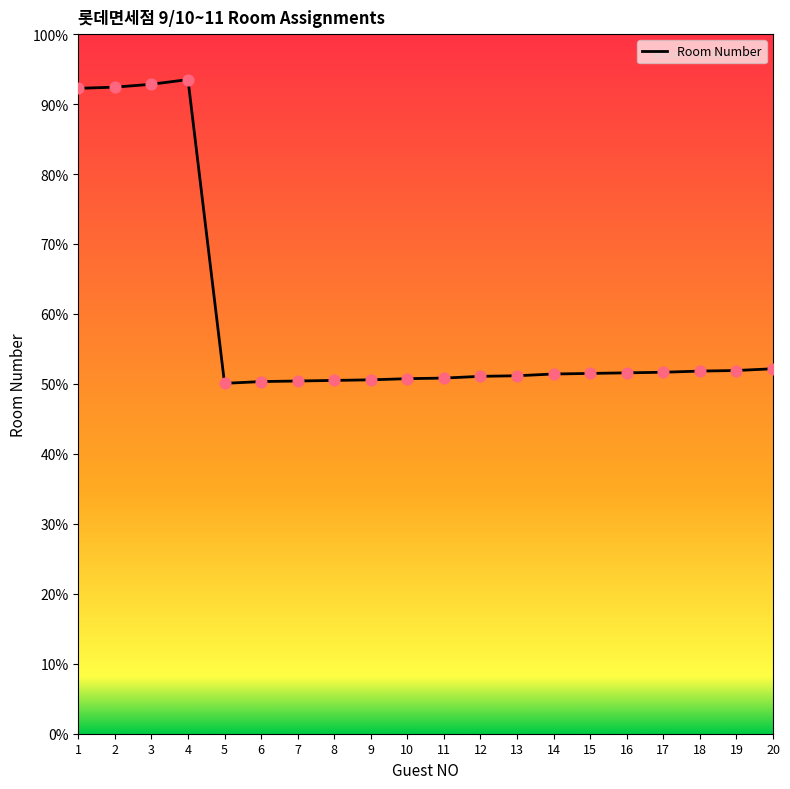

What is the change in value from 11 to 14?

+0.6